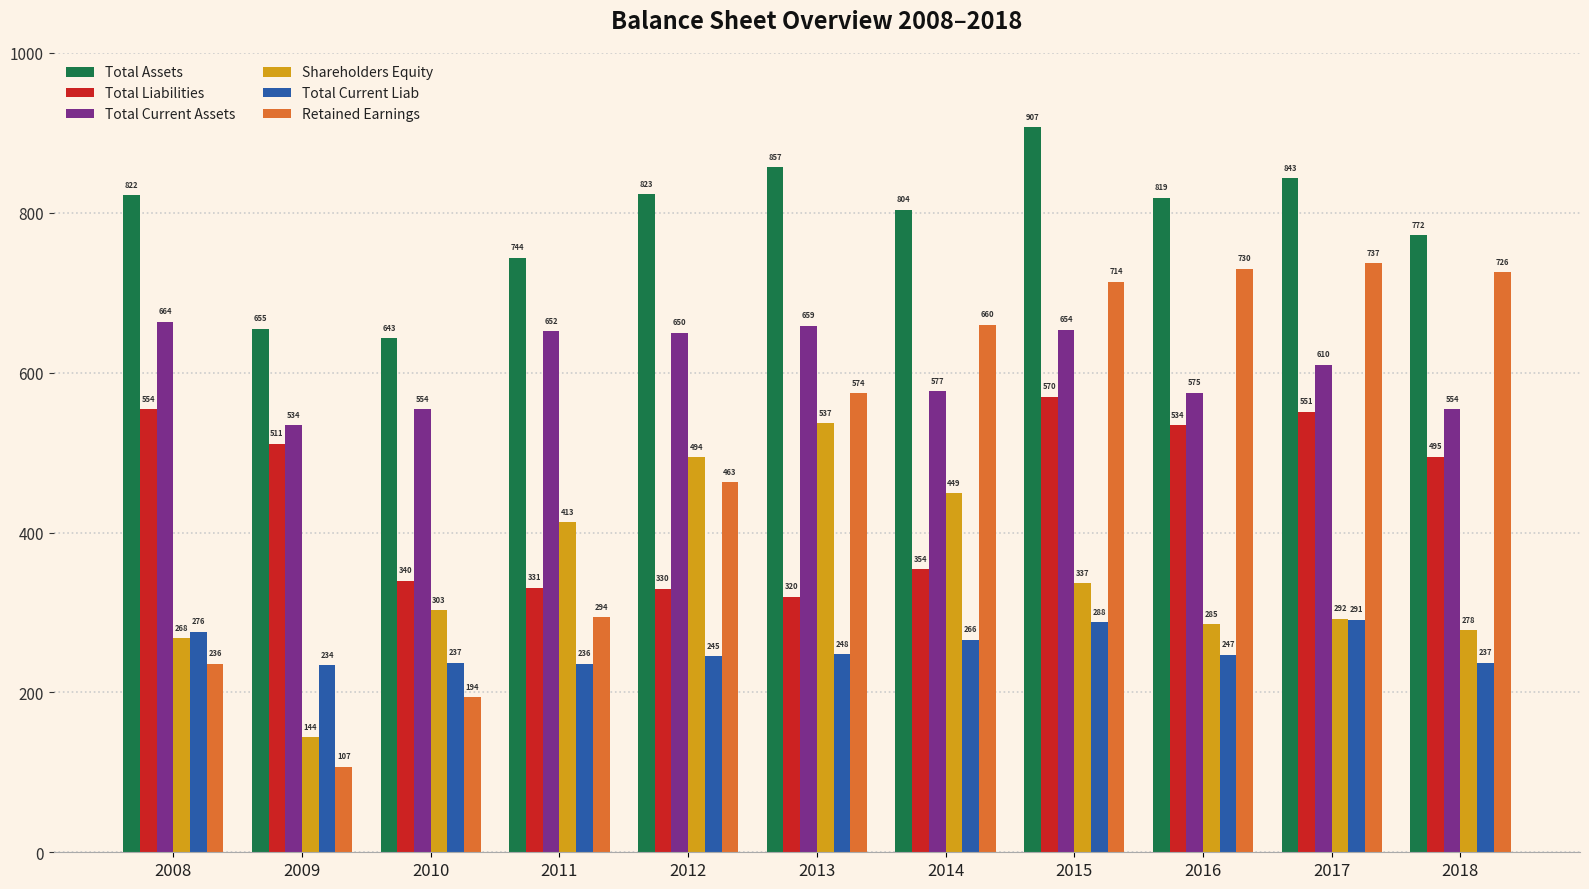

Which series changed the most between 2015 and 2017?

Total Assets